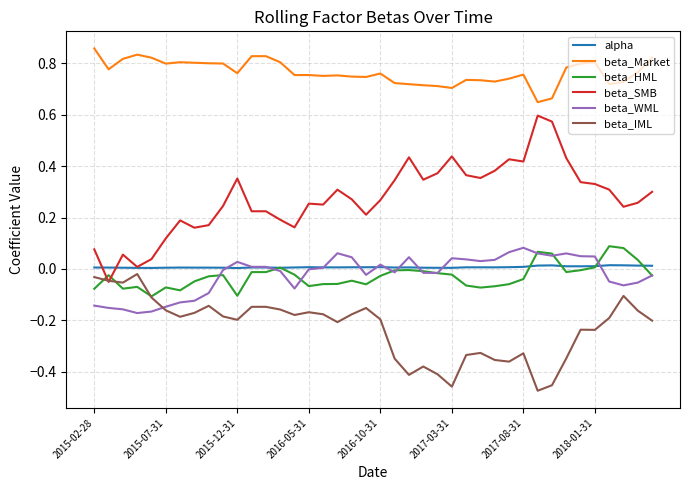

Which series has the widest spread of values?

beta_SMB